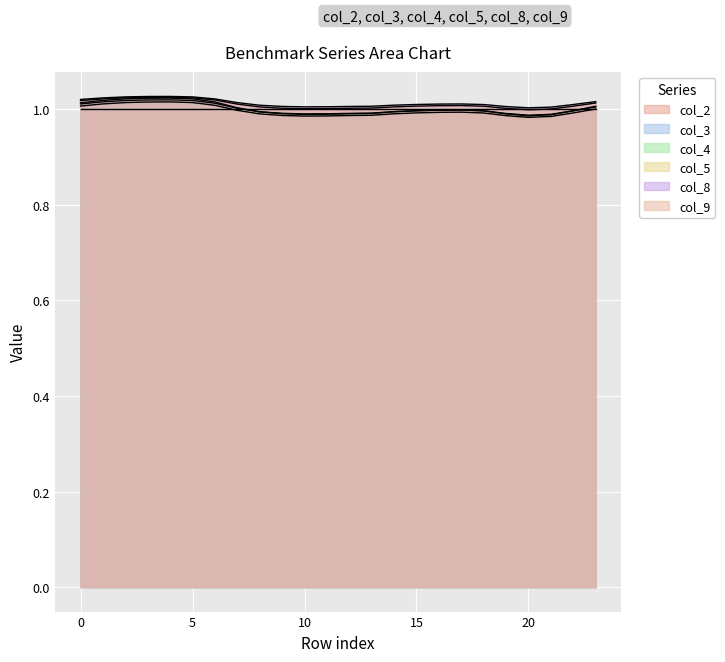

The value of col_8 at 18 is 1.0. True or false?

True